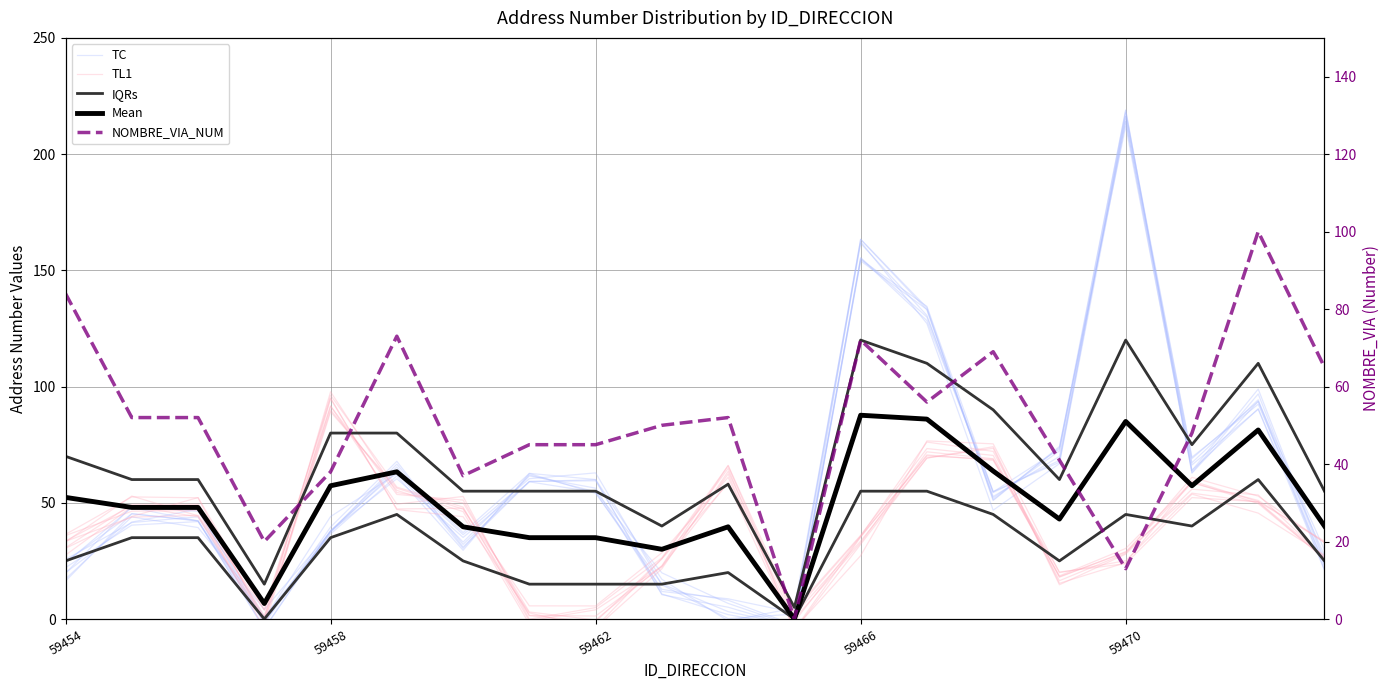

How many values in the TC series exceed 48?

10